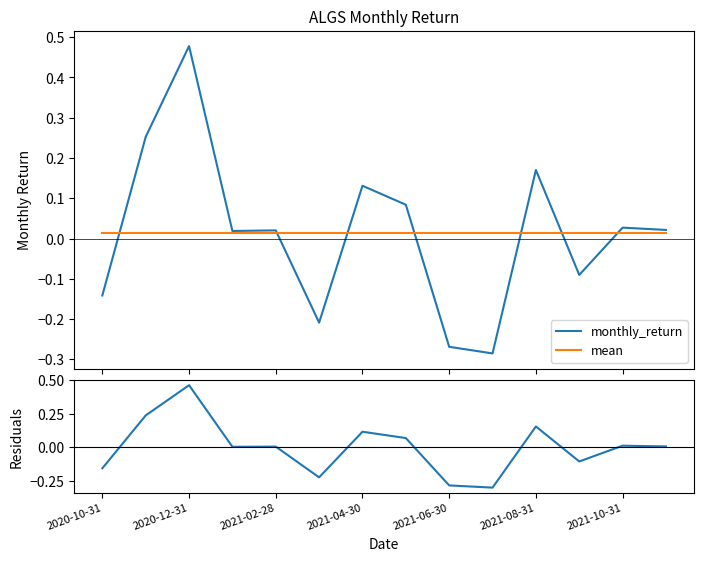

What is the value of the residuals point at the 10th from the left?

-0.3